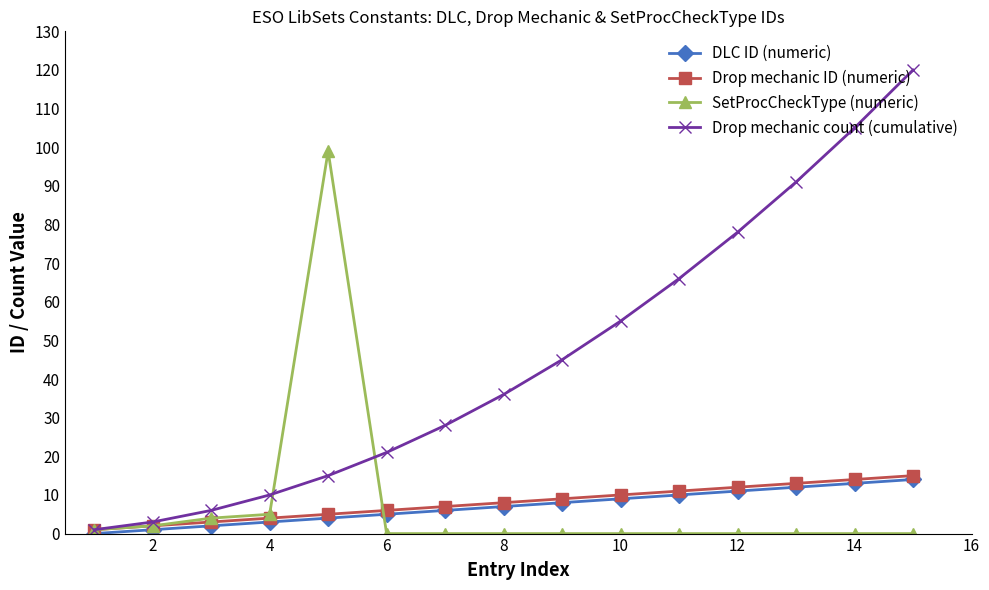

True or false: Drop mechanic count (cumulative) has more than 1 points higher than both neighbors.

False